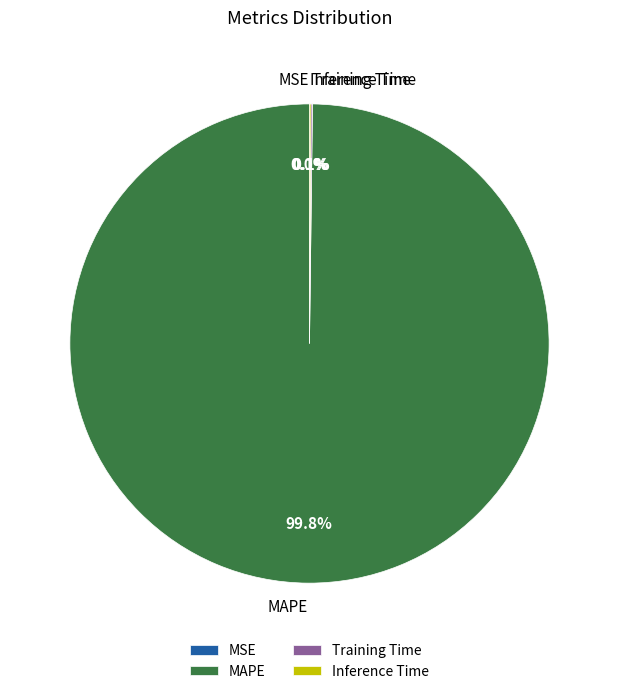

Which category has the biggest portion of the pie?

MAPE